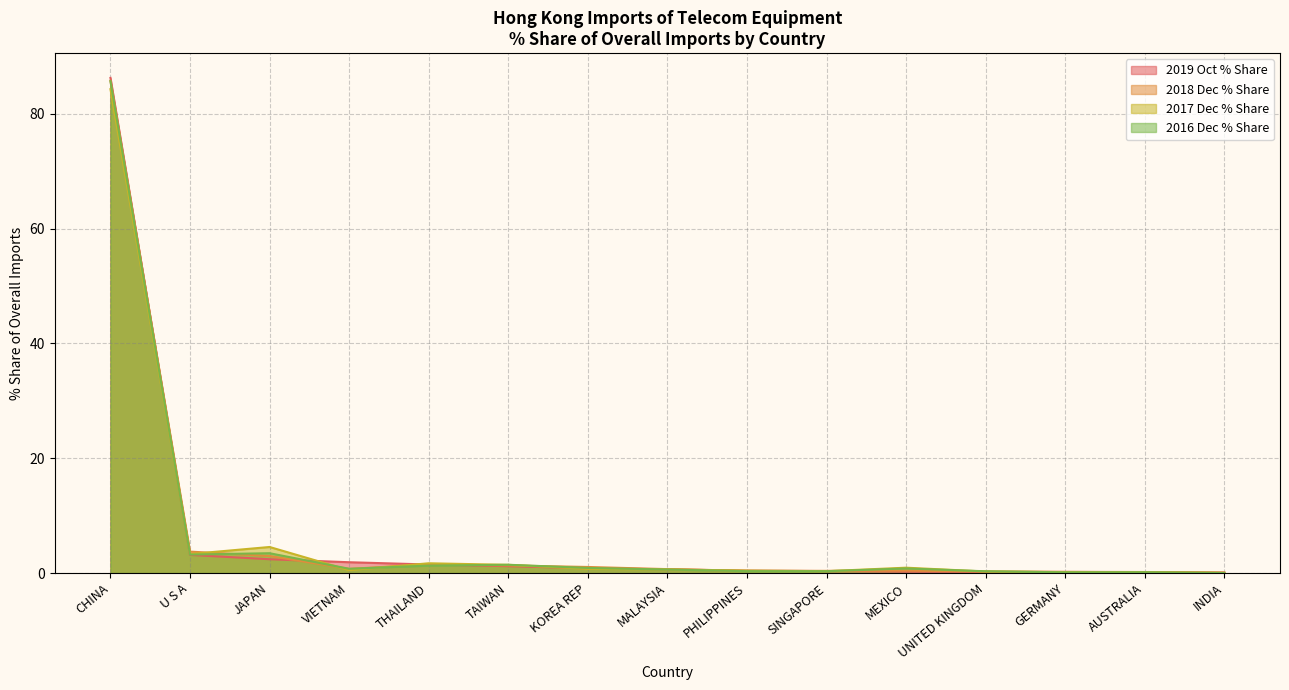

Which series changed the most between THAILAND and PHILIPPINES?

2017 Dec % Share